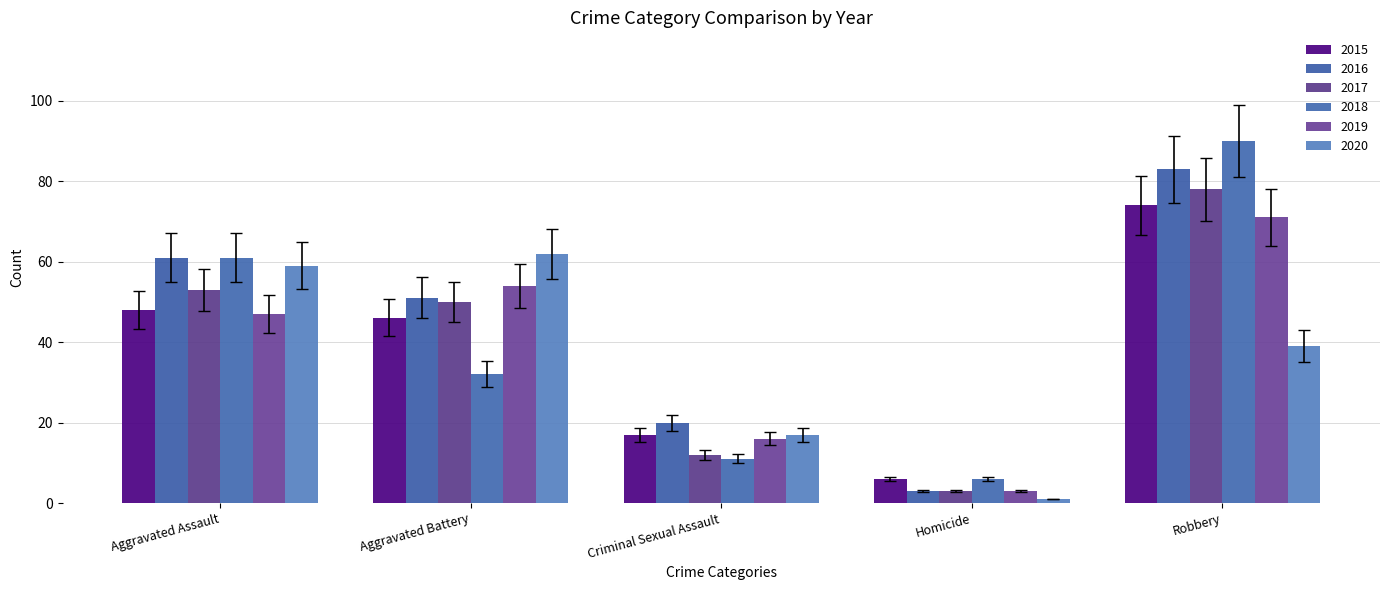

Count the number of data series in this chart.

6